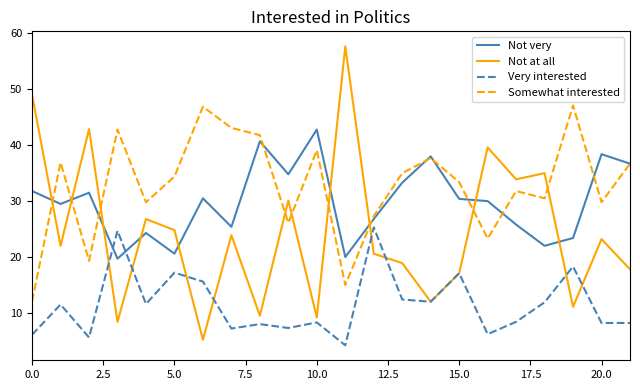

What is the maximum value for Very interested?

25.3